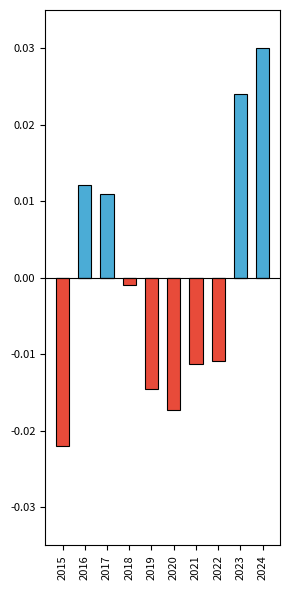

Count the number of categories in the chart.

10